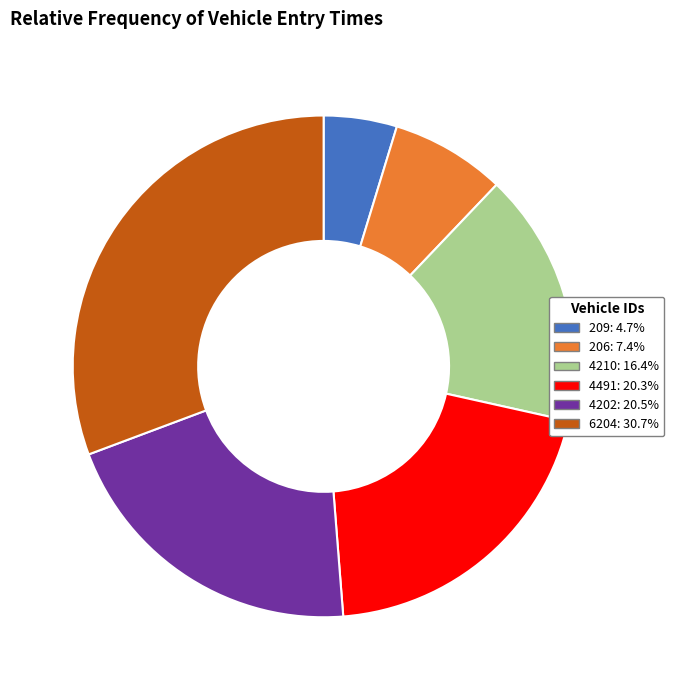

Approximately how many times larger is the value at 206: 7.4% compared to 209: 4.7%?

1.6